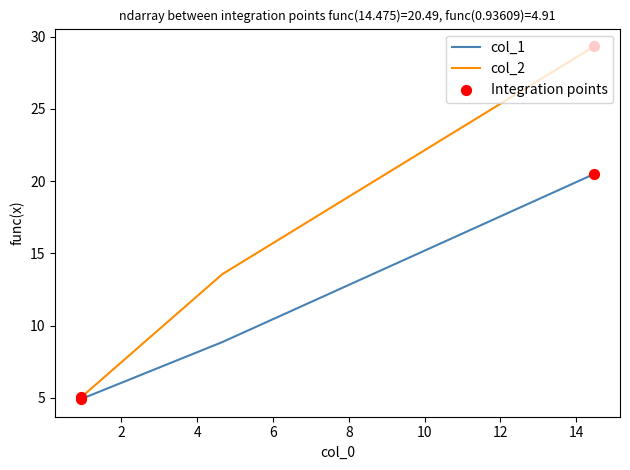

What are all the series names shown in the legend?

col_1, col_2